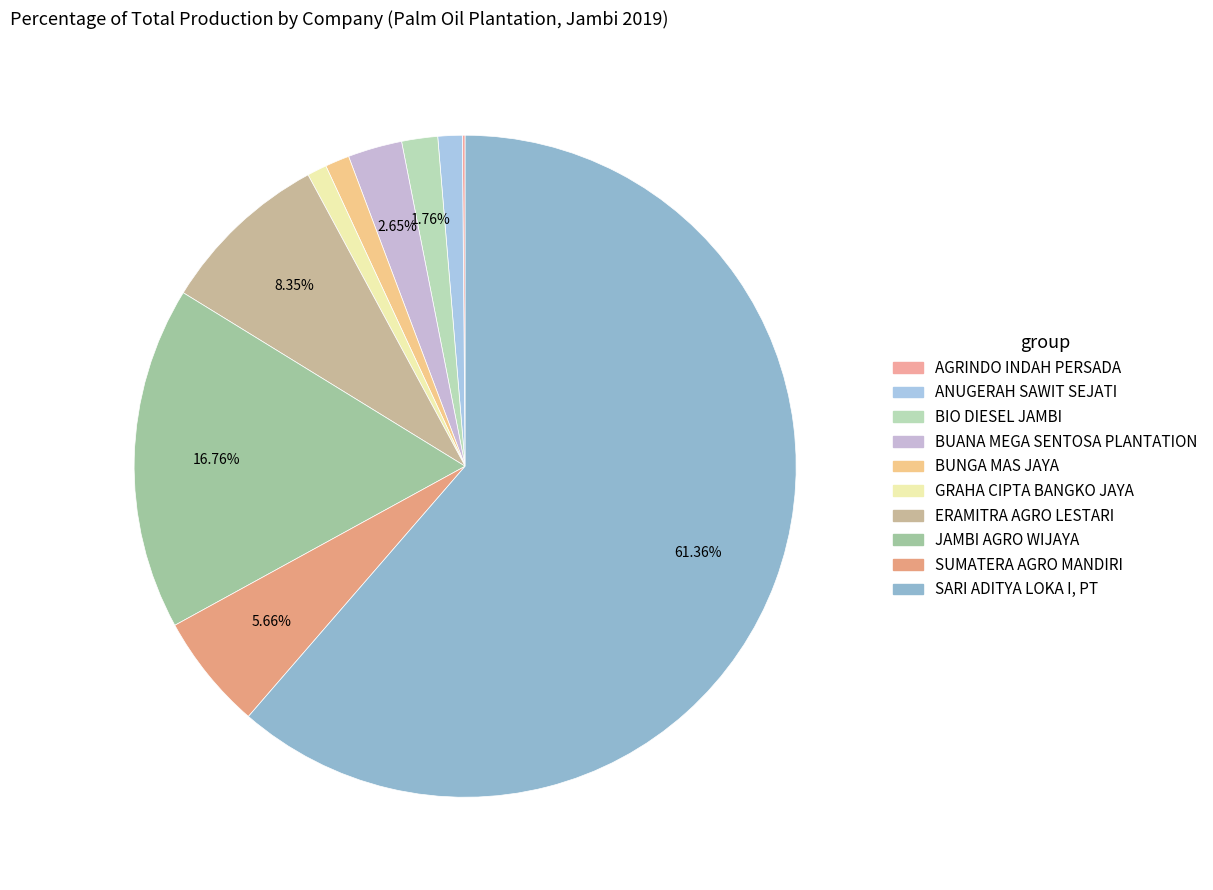

Does any single category account for the majority?

Yes